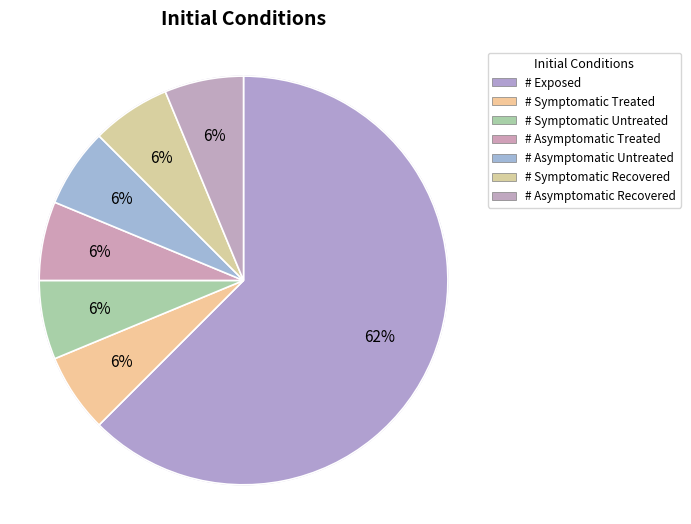

Which category has the biggest portion of the pie?

# Exposed